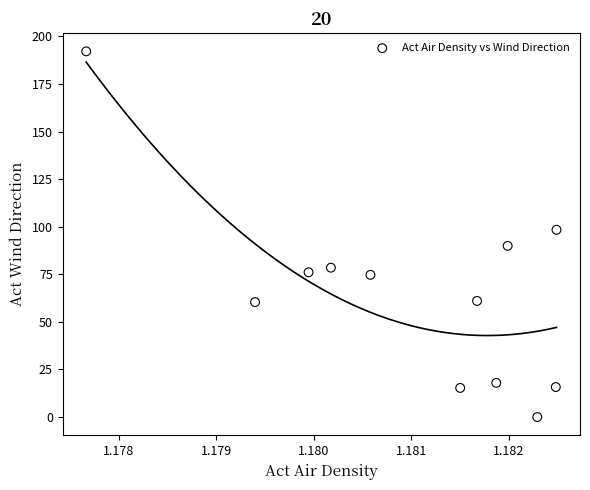

What is the range of Y values (max minus min)?

192.1